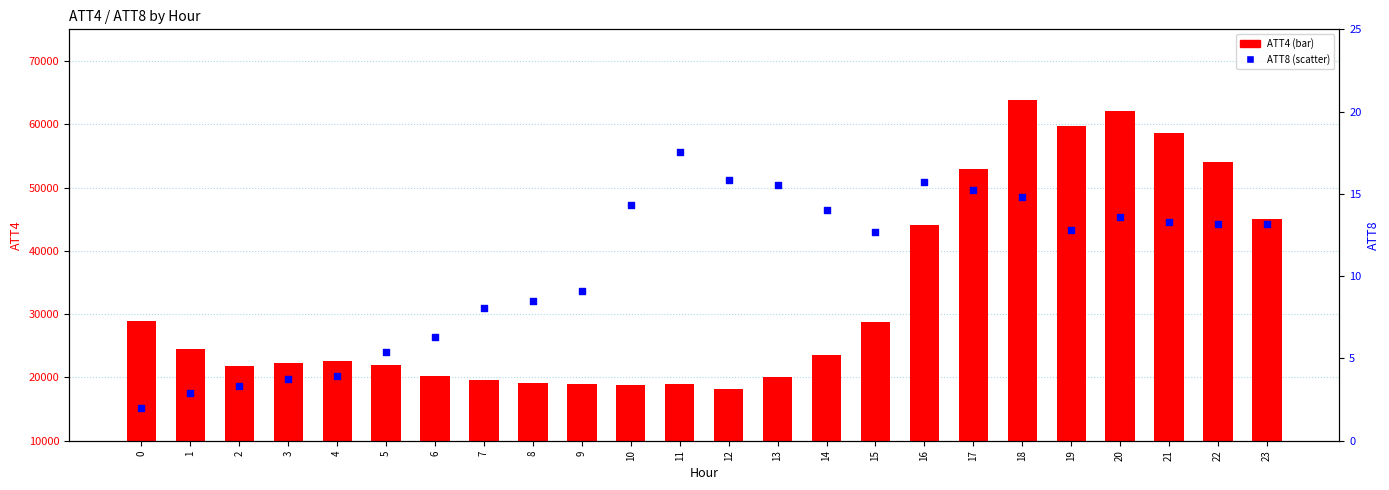

At how many categories does at least one series exceed 26756?

10